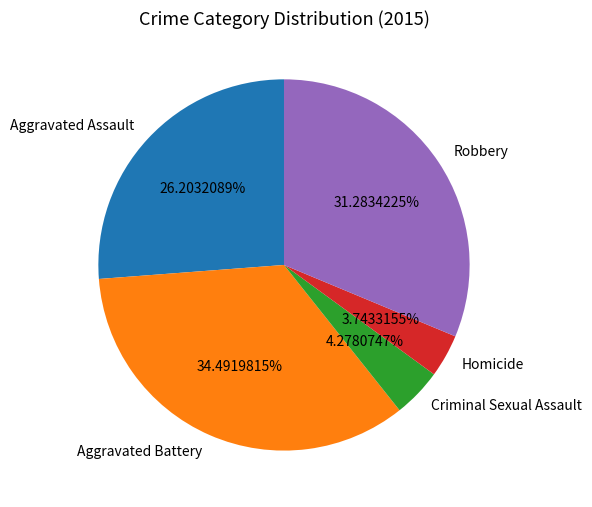

Which category has the smallest portion of the pie?

Homicide